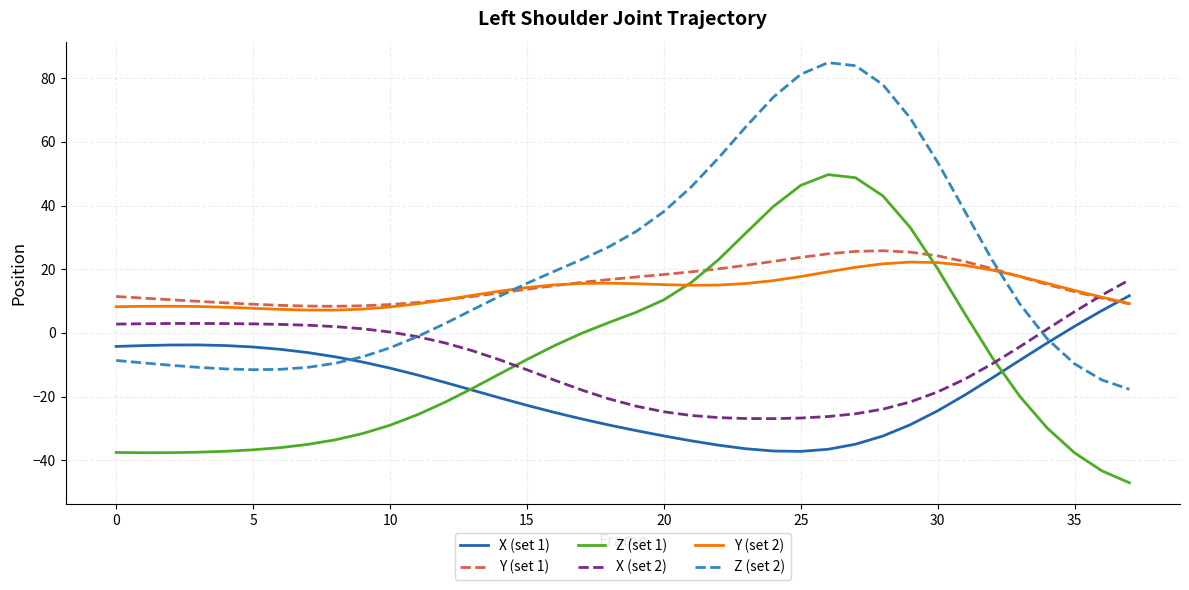

Rank the series by their maximum value, from highest to lowest.

Z (set 2), Z (set 1), Y (set 1), Y (set 2), X (set 2), X (set 1)